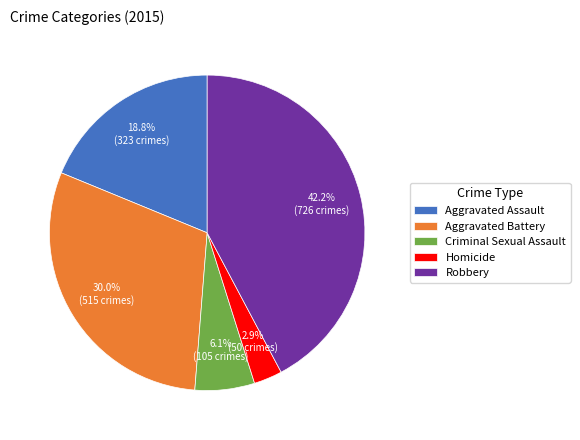

To the nearest percent, what is the difference between the Robbery and Criminal Sexual Assault slice percentages?

36%